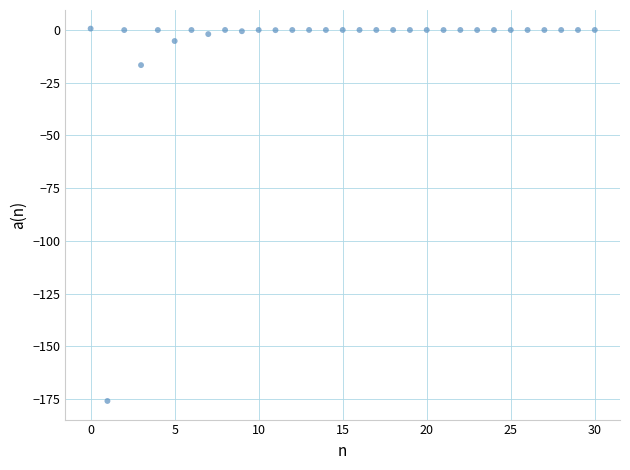

What is the range of Y values (max minus min)?

176.5